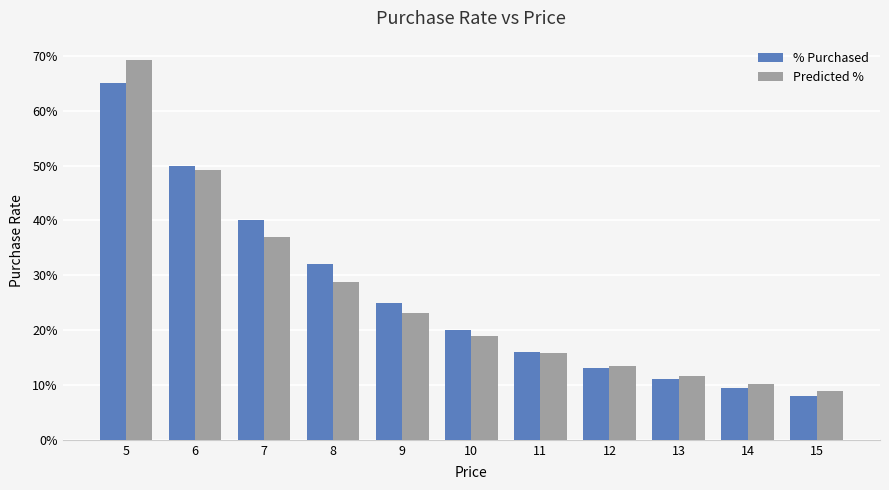

Does the chart contain stacked bars?

No